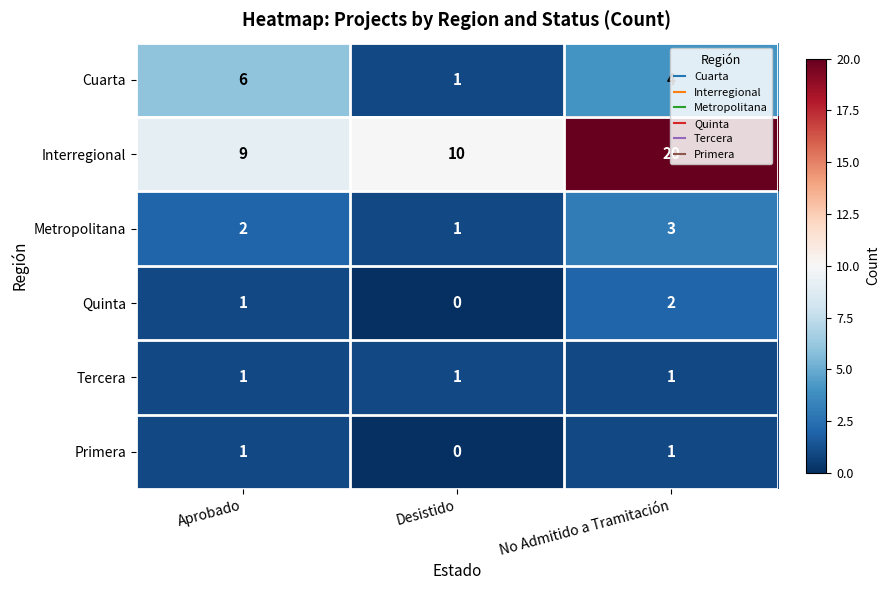

True or false: Tercera has a value of 1 at Aprobado.

True